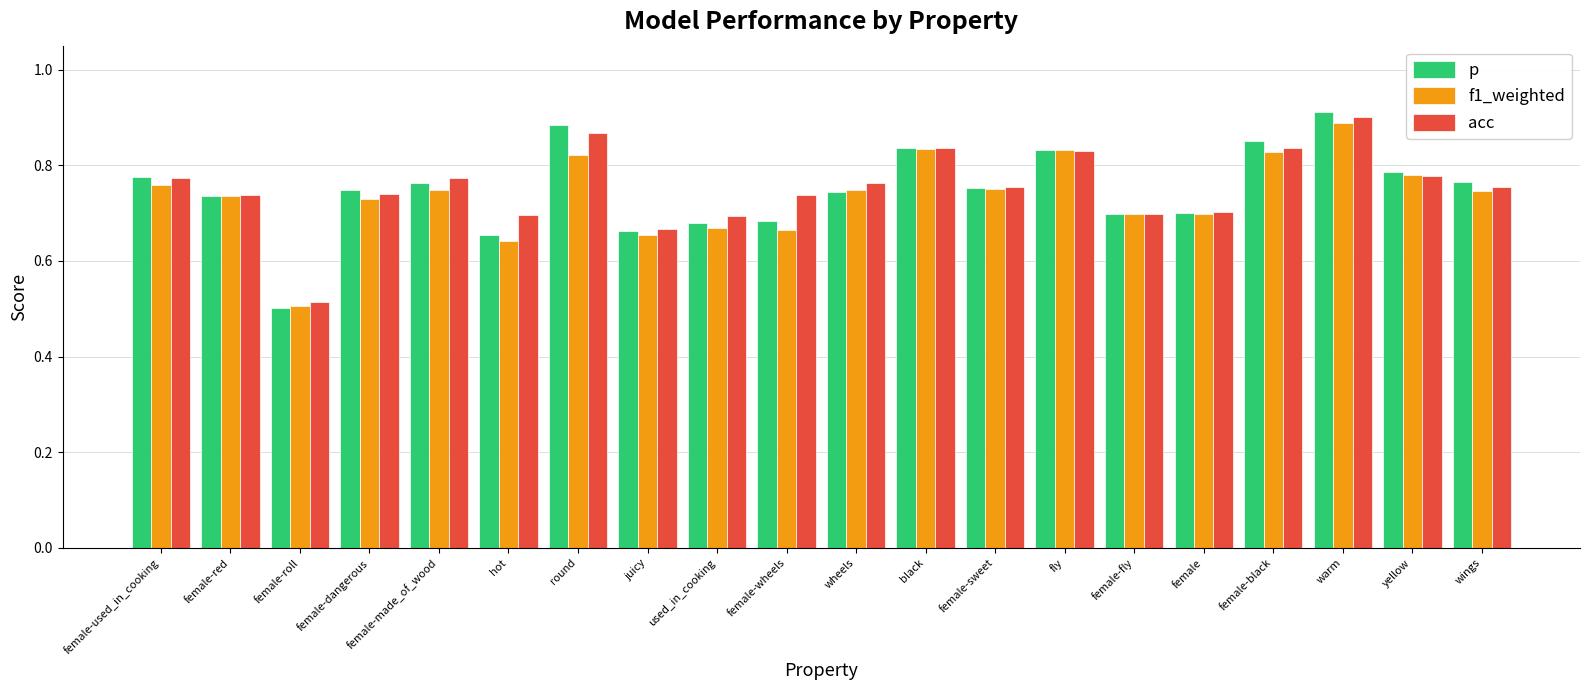

Does the chart contain any negative values?

No